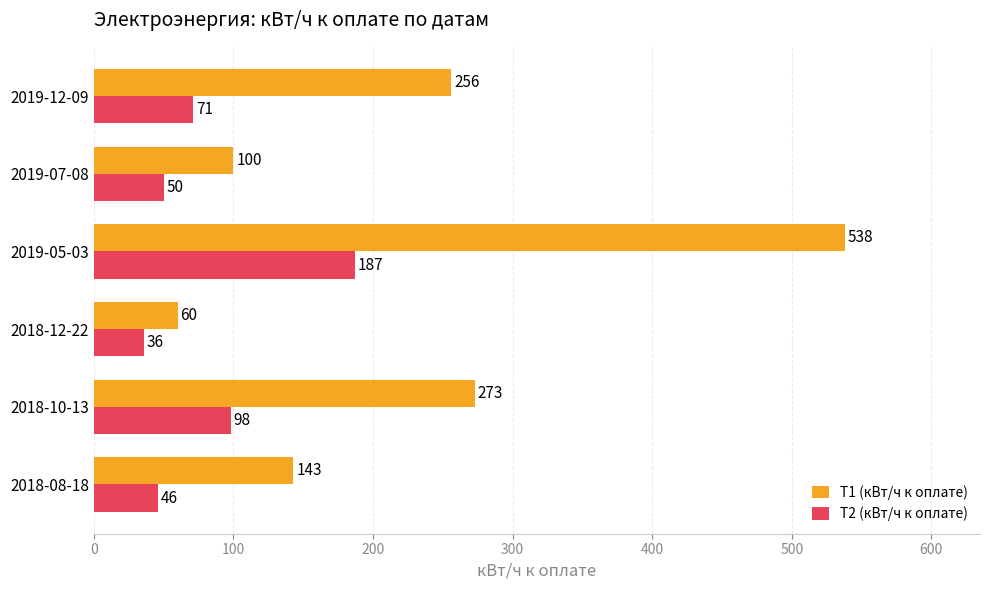

Count the number of data series in this chart.

2